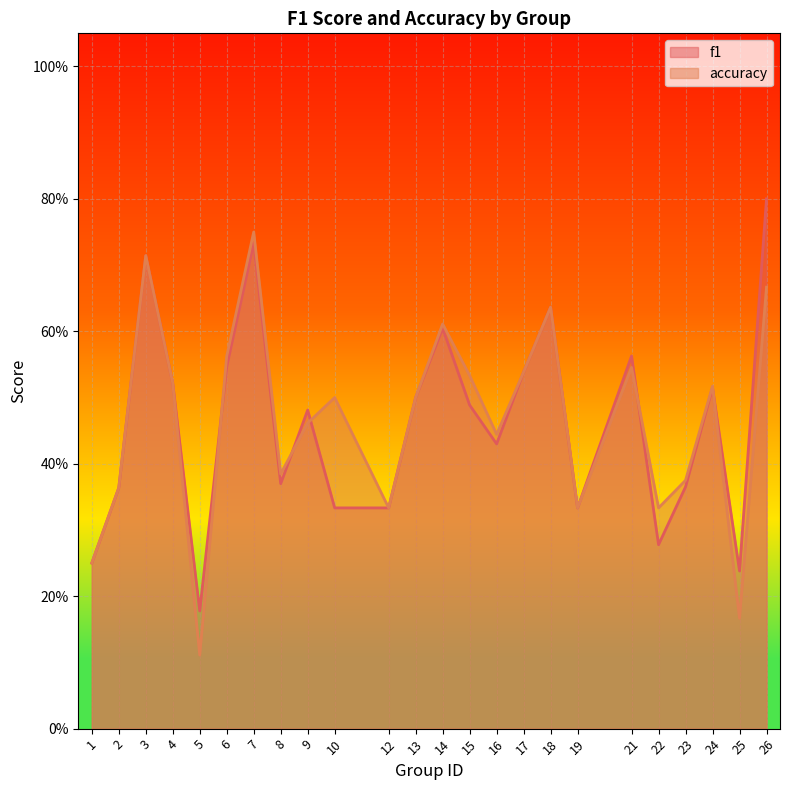

True or false: accuracy has a value of 0.2 at 25.

True